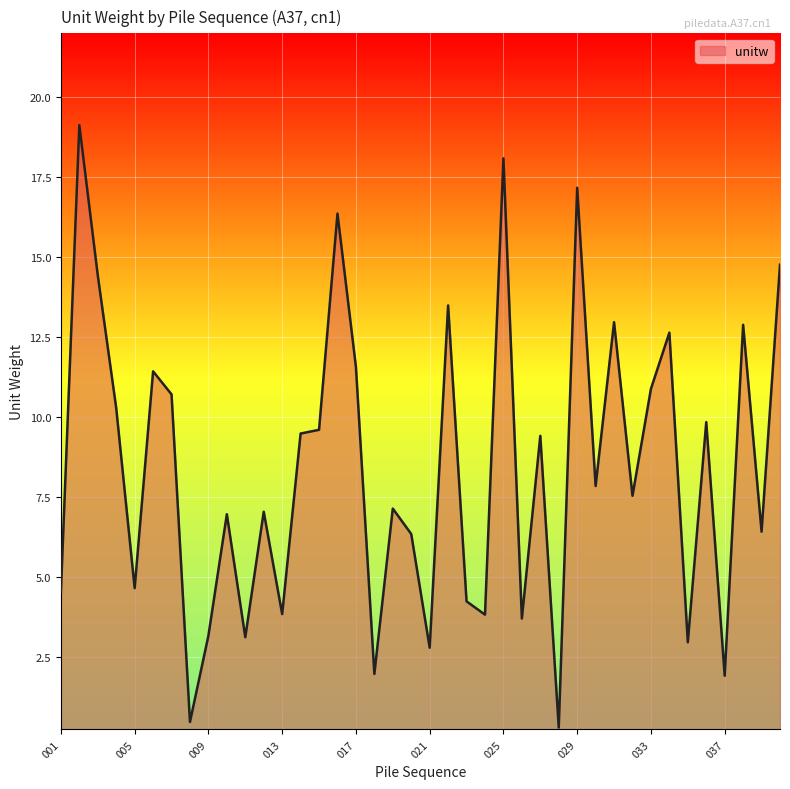

What is the difference between the maximum and minimum values?

18.8